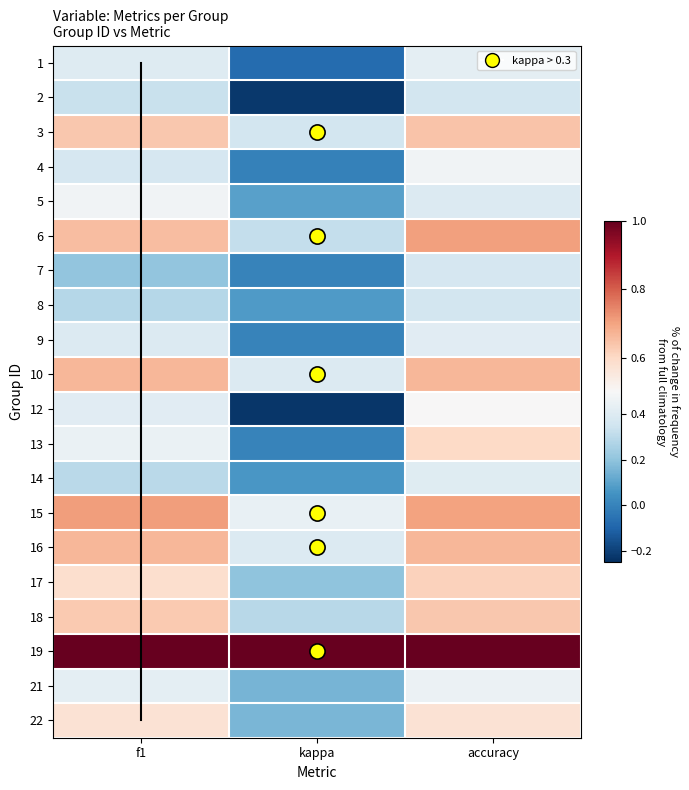

Between kappa and f1, which is larger?

f1